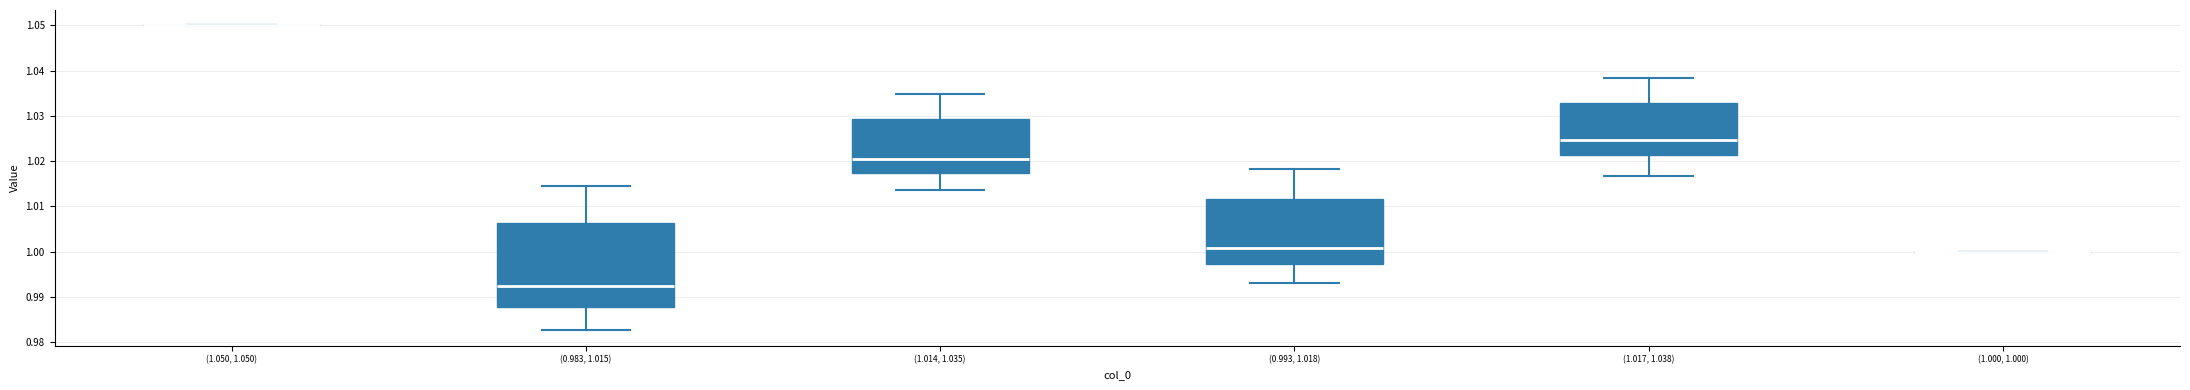

Comparing the boxes themselves (not the whiskers), which one is the tallest?

(0.983, 1.015)